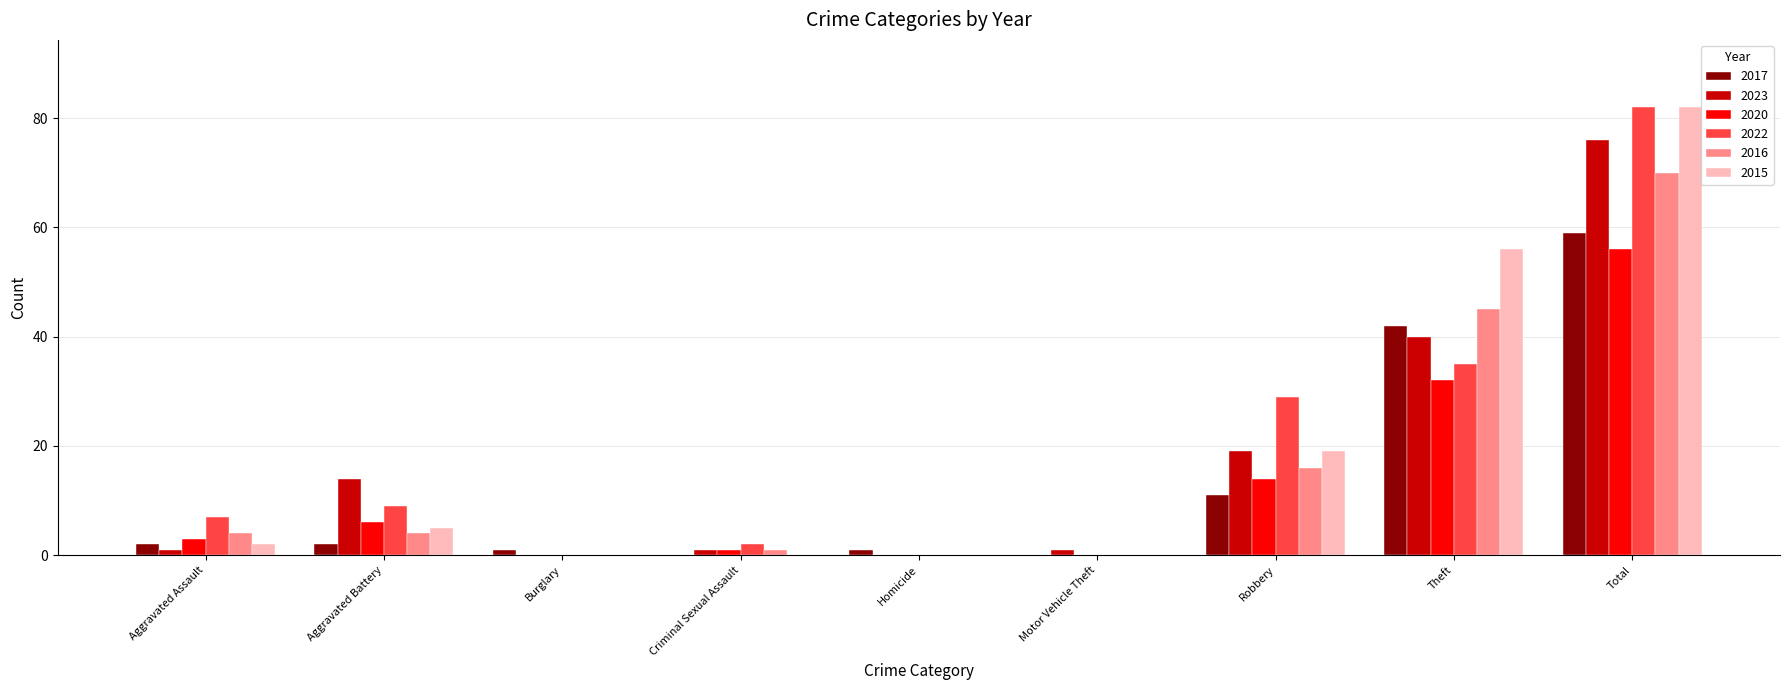

True or false: 2020 has a value of 25 at Robbery.

False